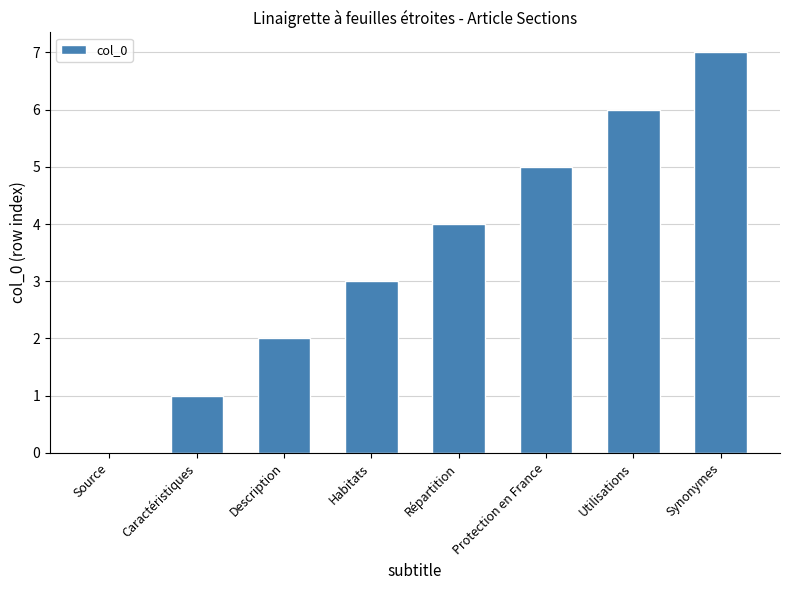

What is the greatest value displayed?

7